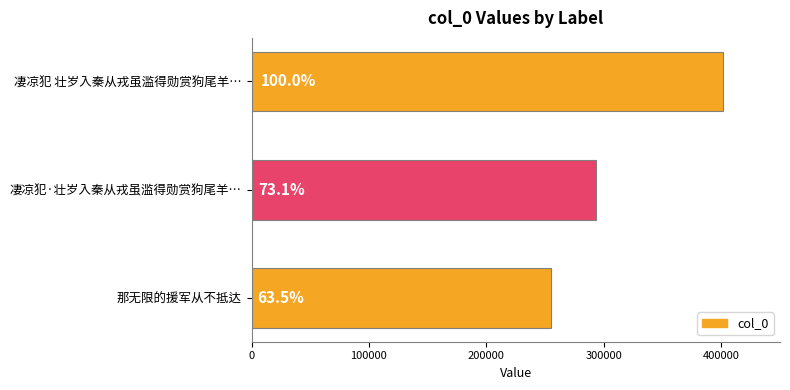

Are the bars horizontal?

Yes